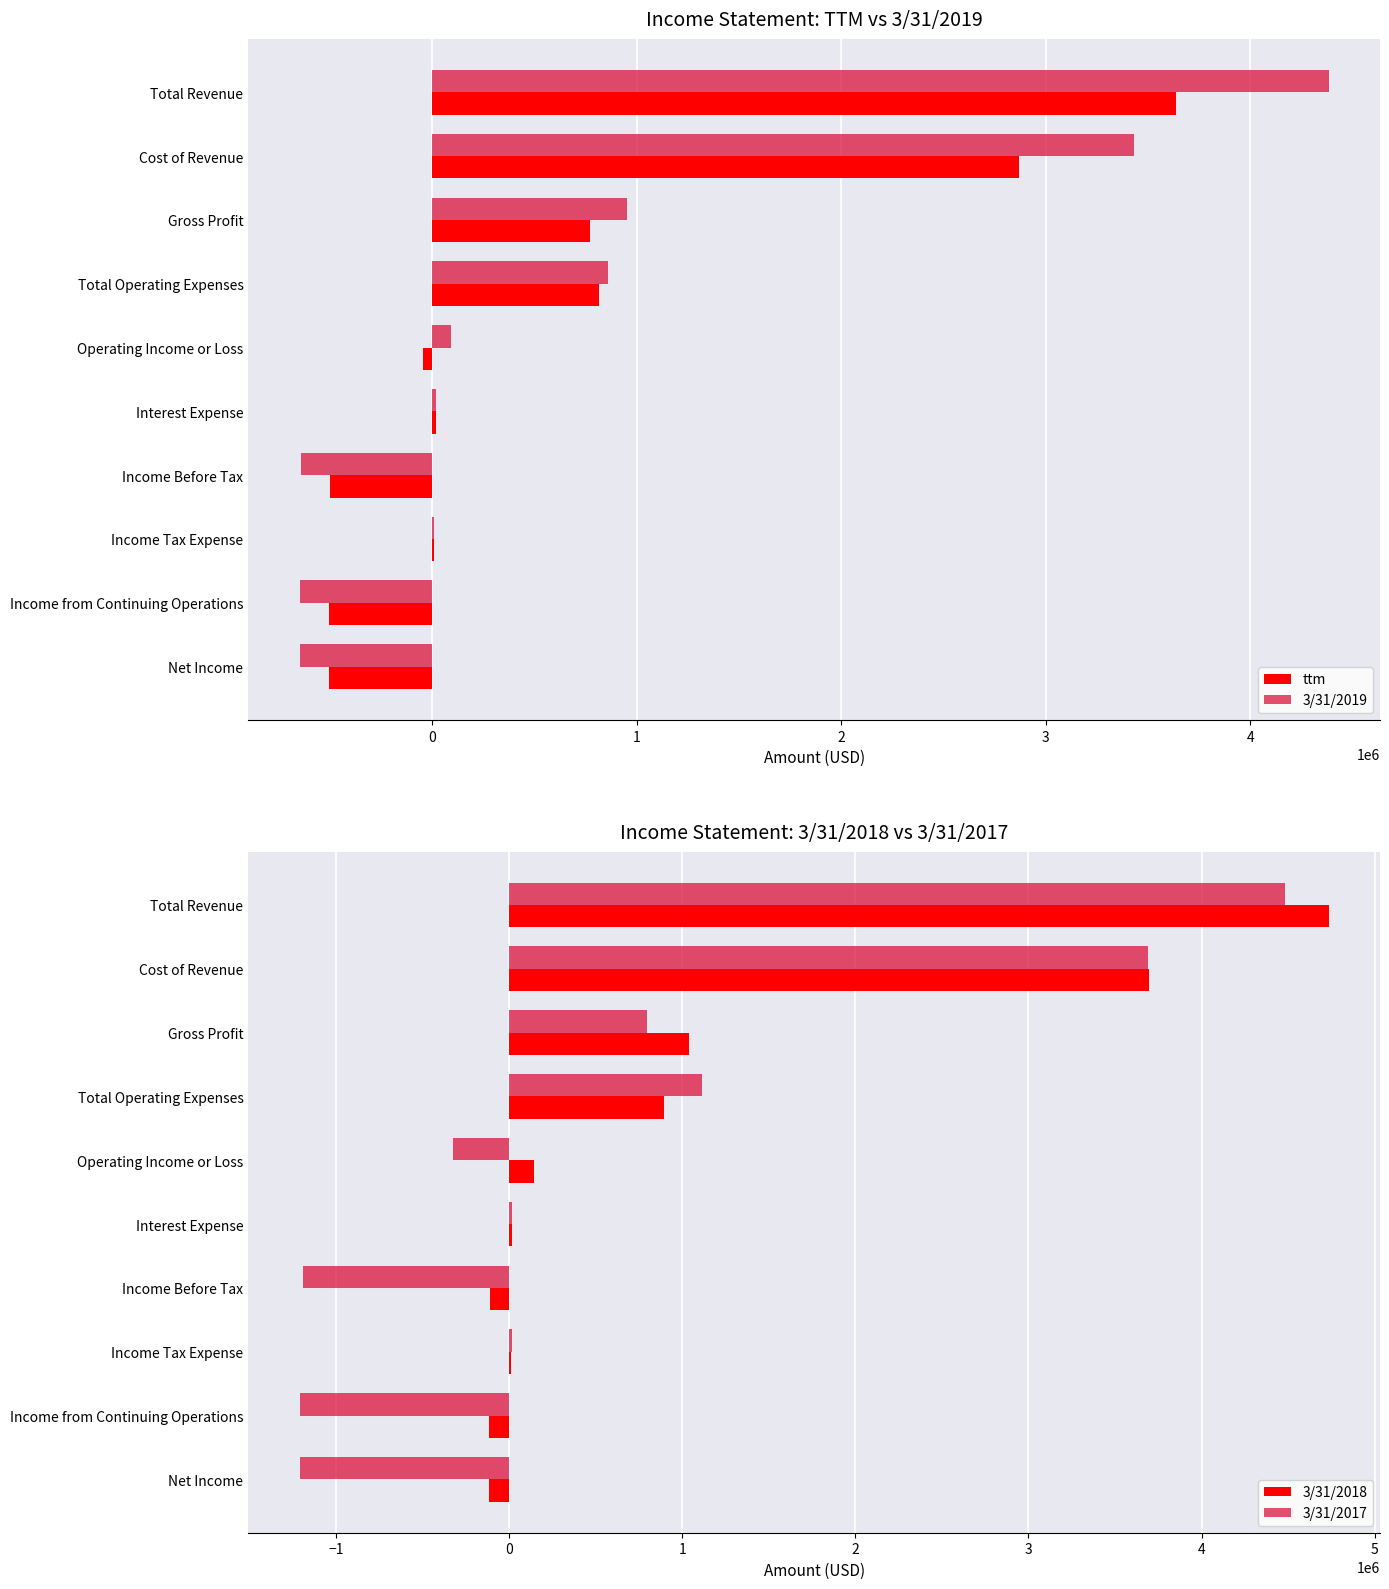

How many series are shown in this chart?

4